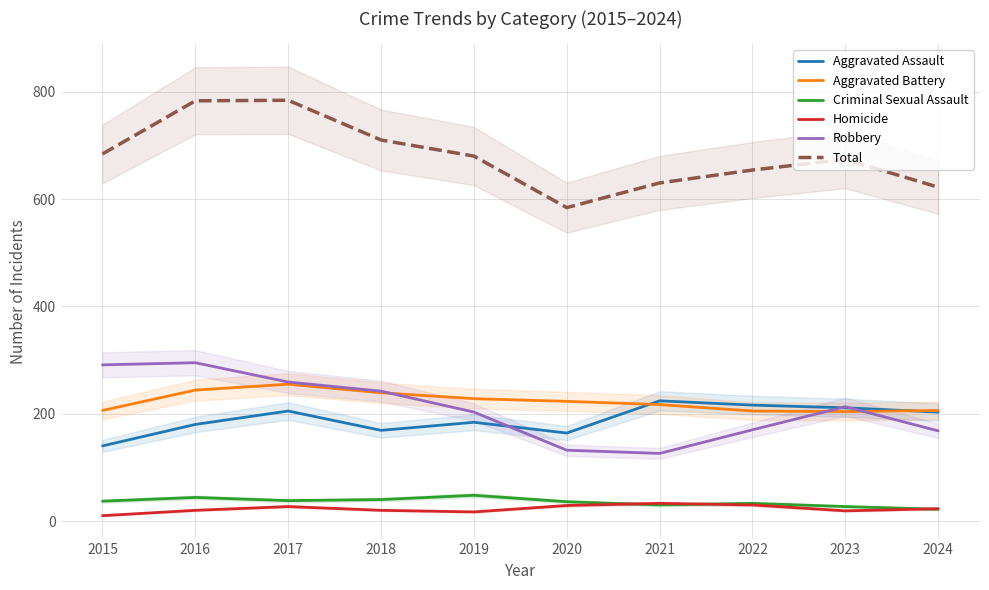

What is the lowest value of the Robbery series?

126